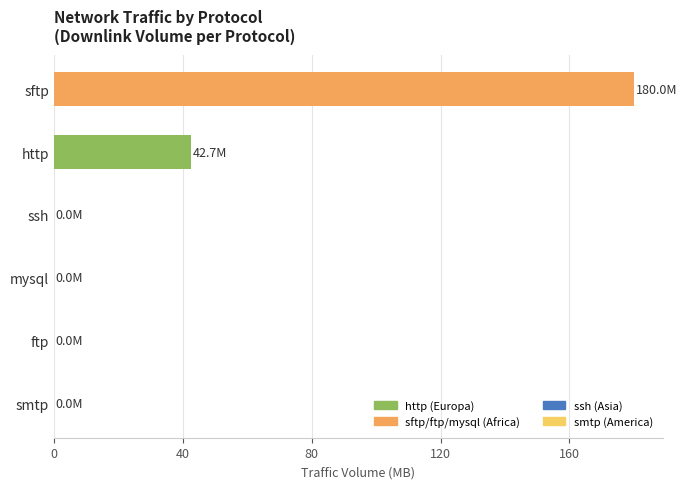

What is the sum of all values?

222.7